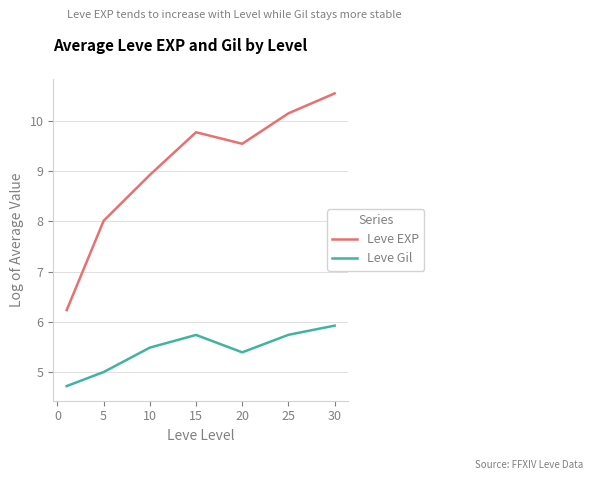

Is this an area chart (filled region under the line)?

No